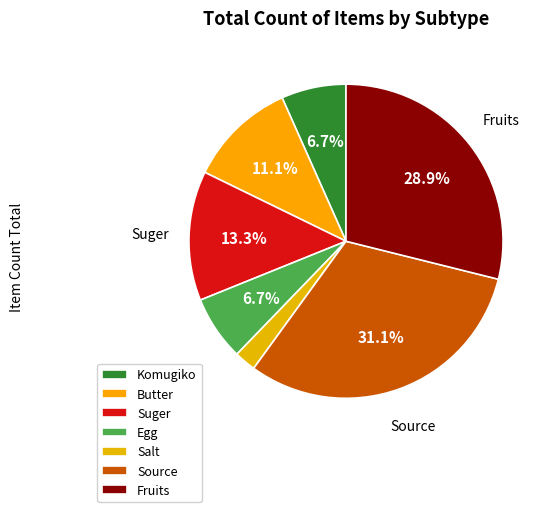

How much of the chart is everything except Butter?

88.9%